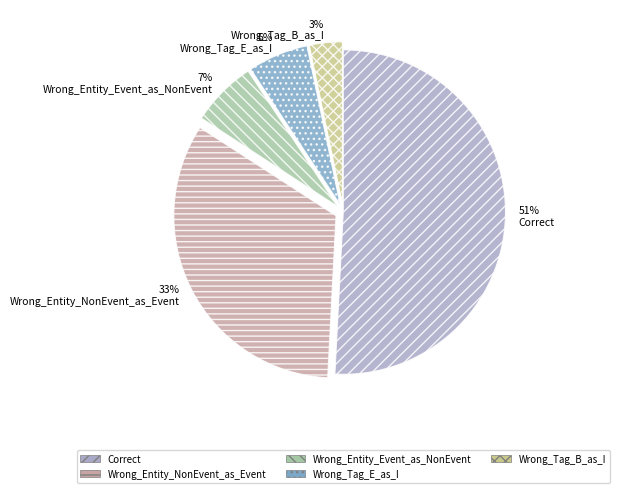

Is there a majority slice in this chart?

Yes